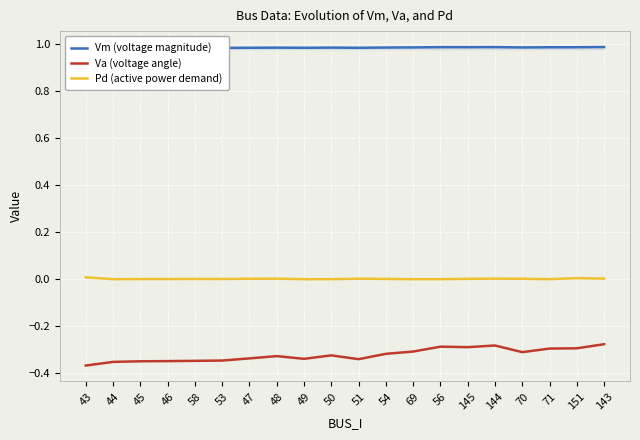

What are all the series names shown in the legend?

Vm (voltage magnitude), Va (voltage angle), Pd (active power demand)